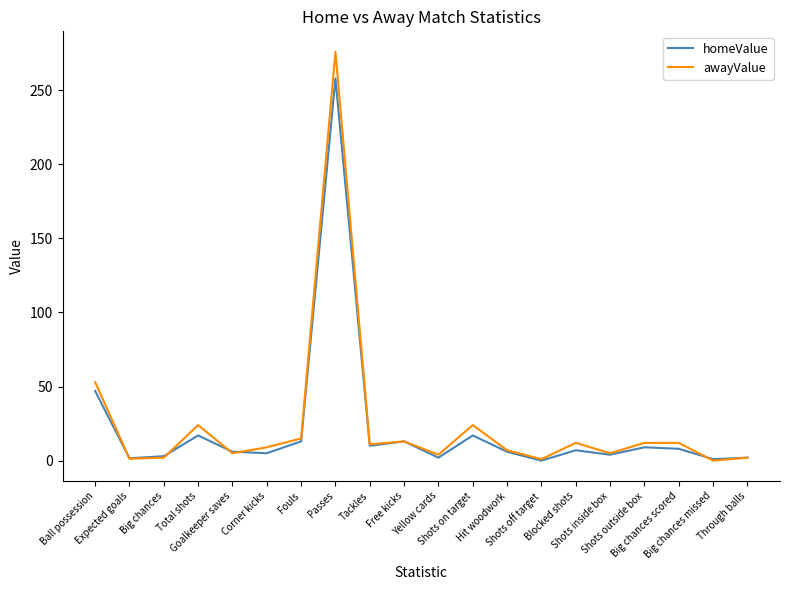

Does the chart display data point markers on the line(s)?

No